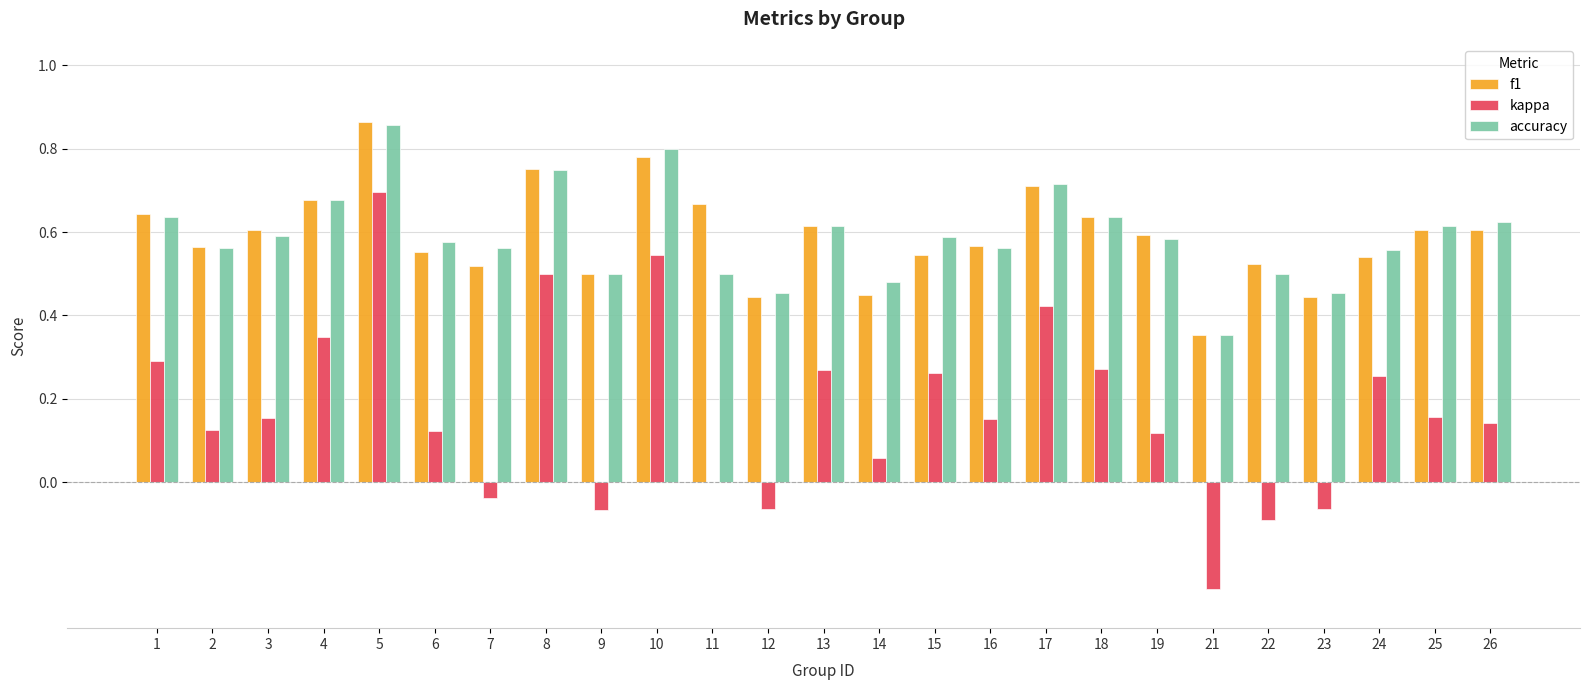

The accuracy series shows 0.5 at 12. True or false?

True